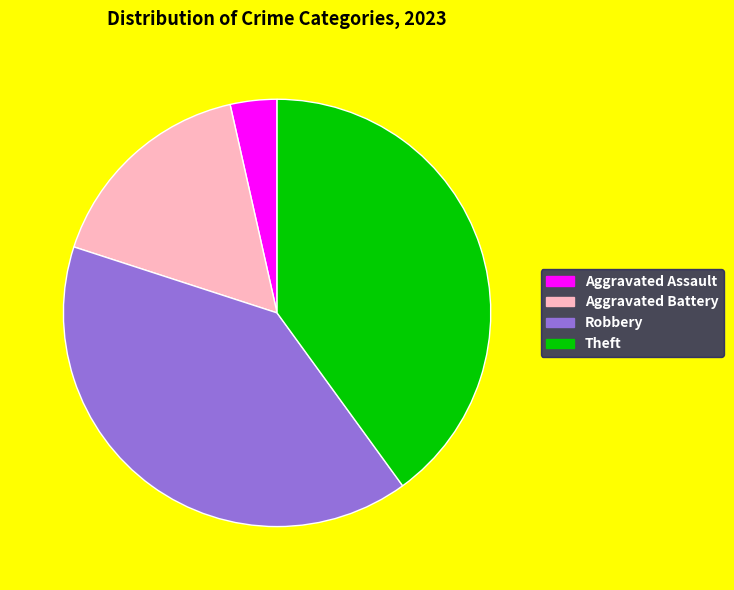

Is there any slice that represents more than half of the pie?

No